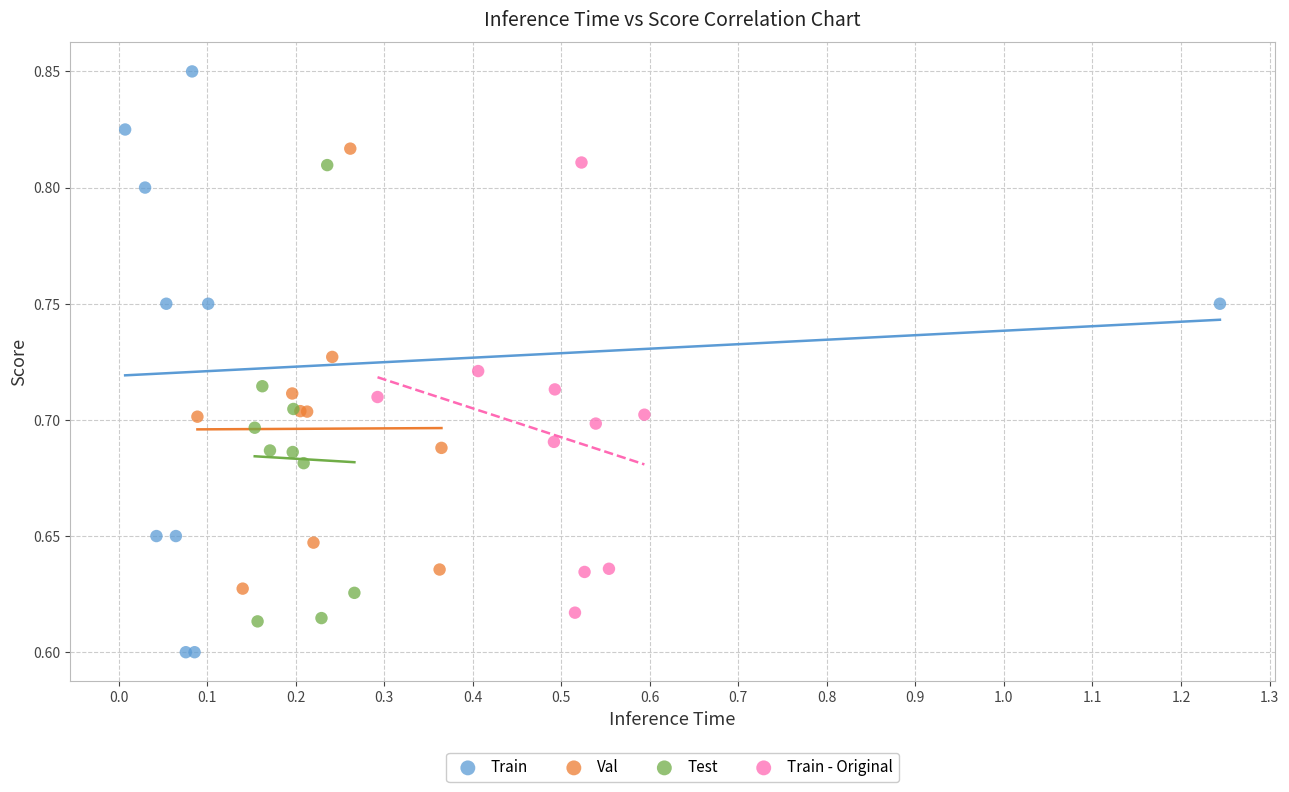

Which series reaches the minimum Y coordinate?

Train